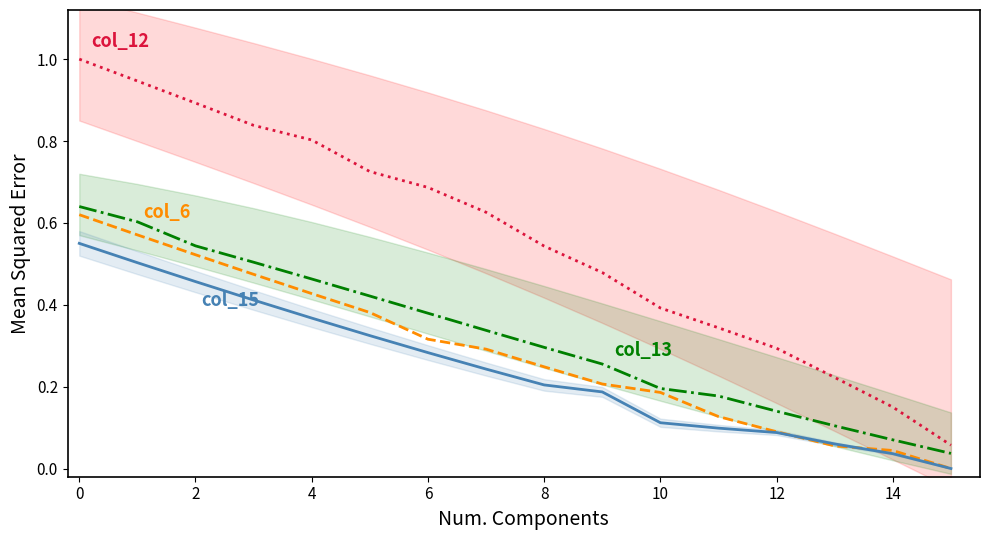

What are all the series names shown in the legend?

col_12, col_13, col_6, col_15